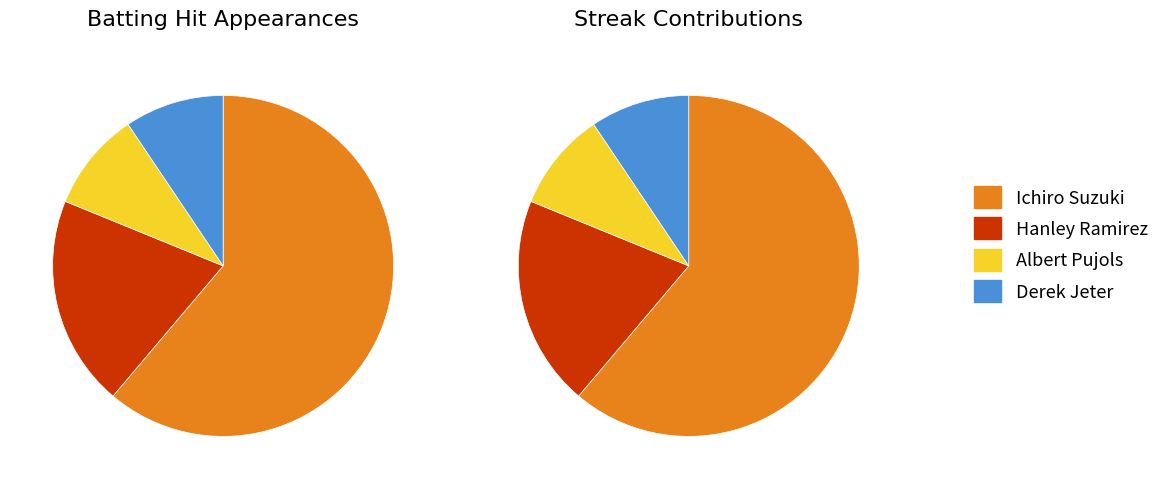

Count the number of slices in the pie.

4